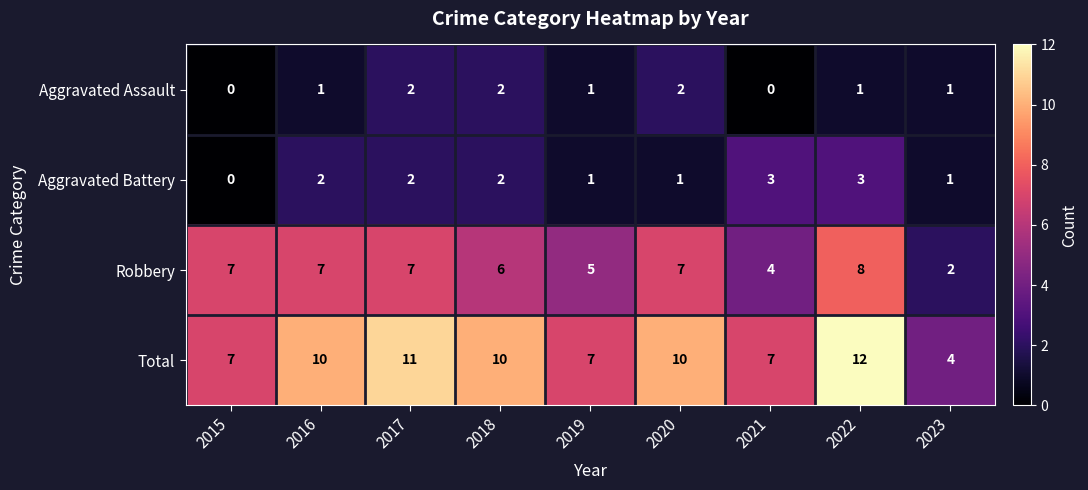

At which category does the chart reach its peak across all series?

2022